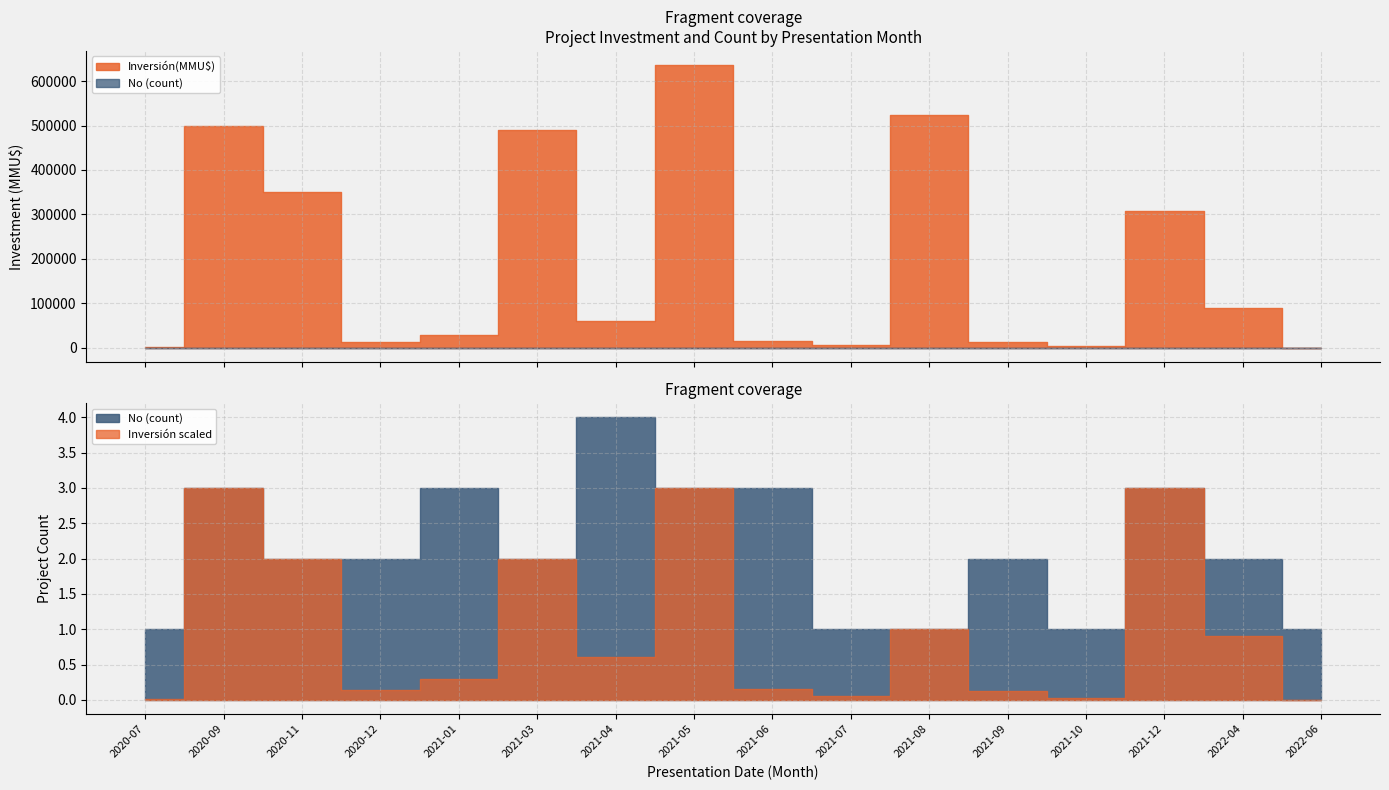

True or false: count has a value of 1 at 14.

False